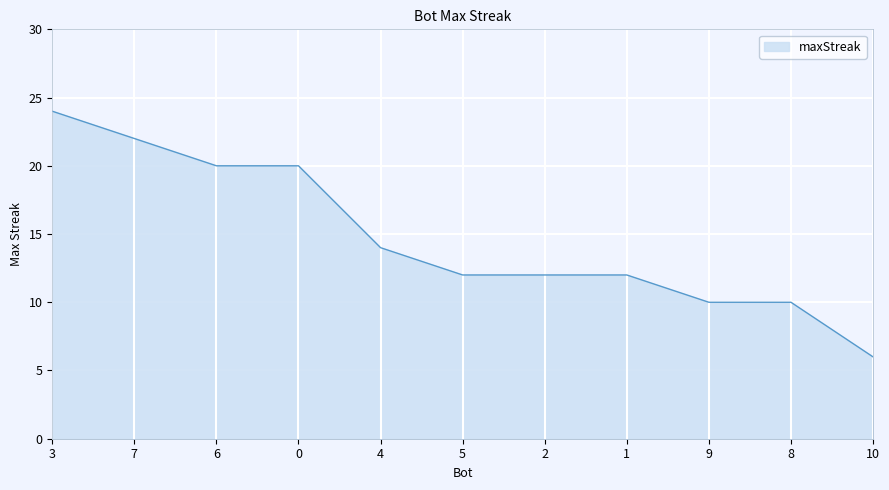

Where is the data nearest to the value 15?

4